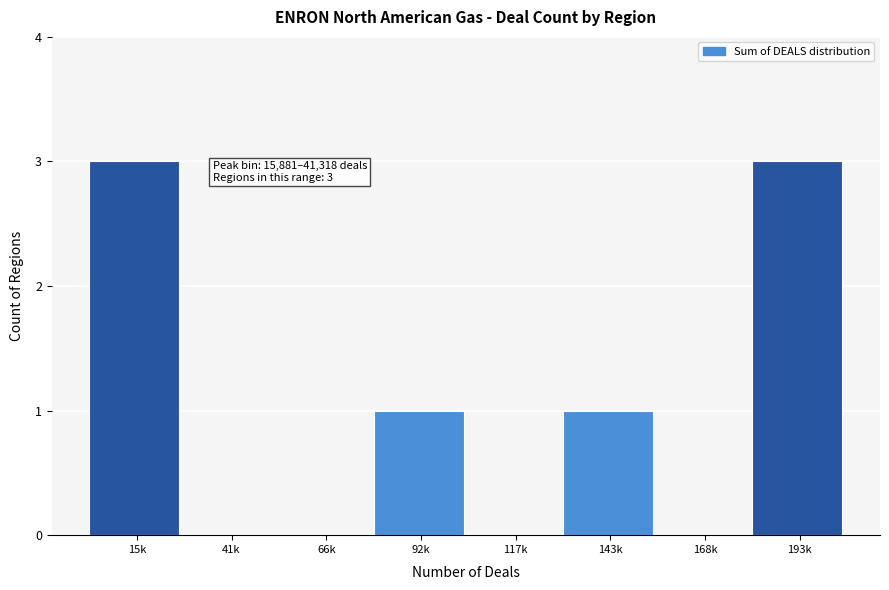

The chart shows a value of 0 at 117k. True or false?

True